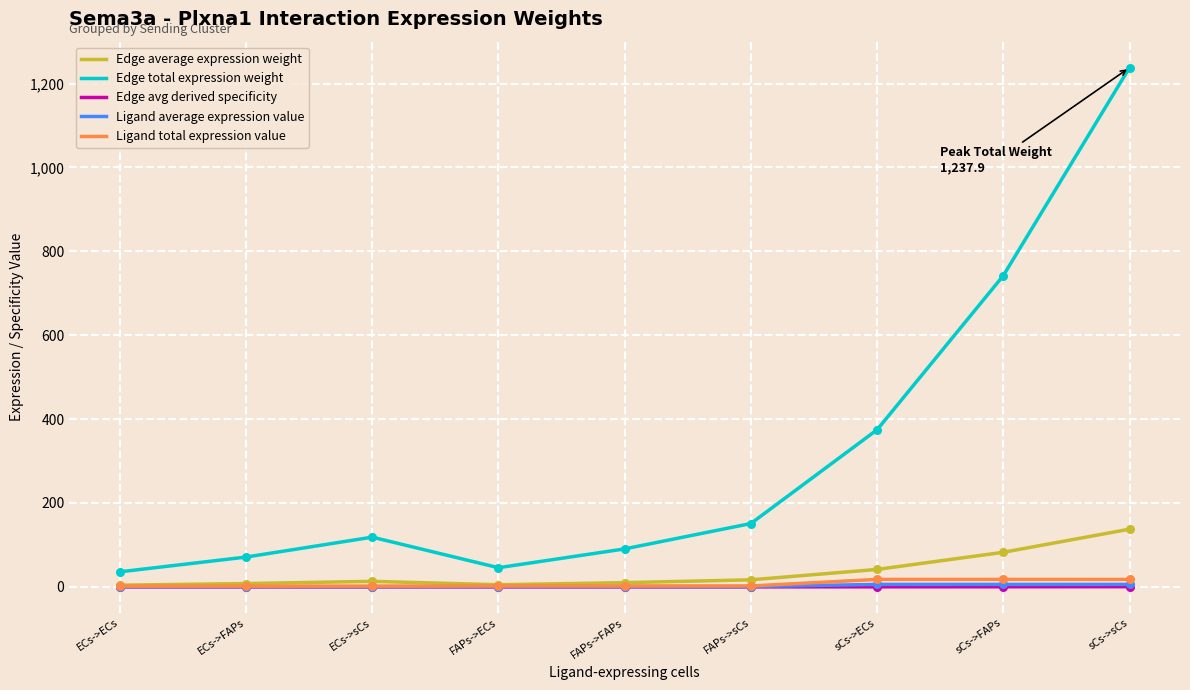

Is the value of Edge total expression weight at FAPs->ECs greater than the value of Ligand total expression value at FAPs->ECs?

Yes